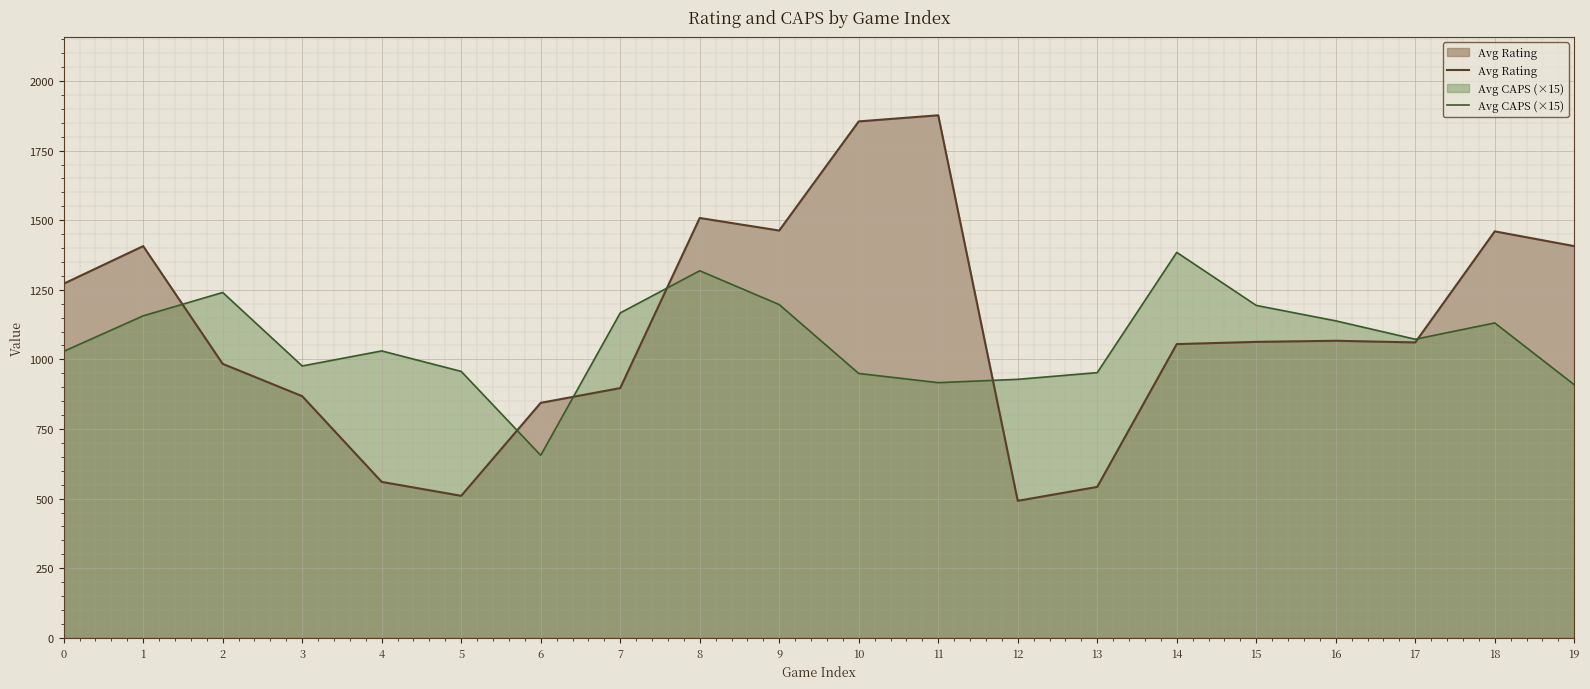

How many intersections are there between Avg CAPS (×15) and Avg Rating?

6